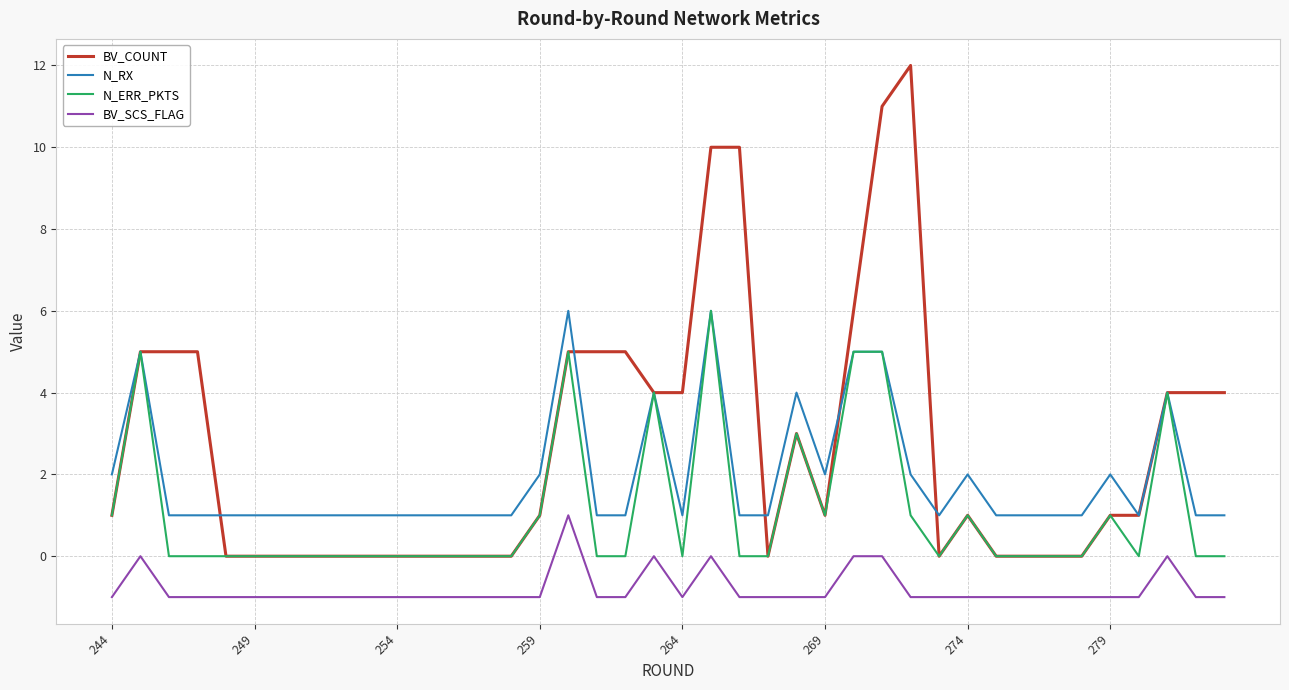

Rank the series by their average value, from lowest to highest.

BV_SCS_FLAG, N_ERR_PKTS, N_RX, BV_COUNT